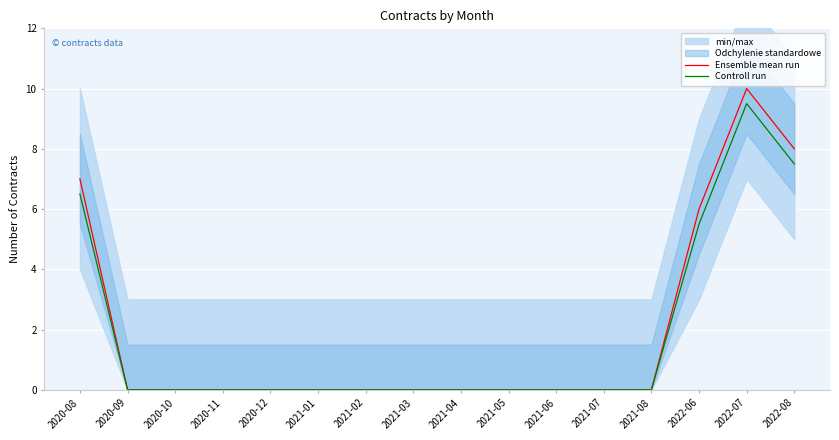

Between 2021-01 and 2021-05, which series saw the biggest shift?

Ensemble mean run